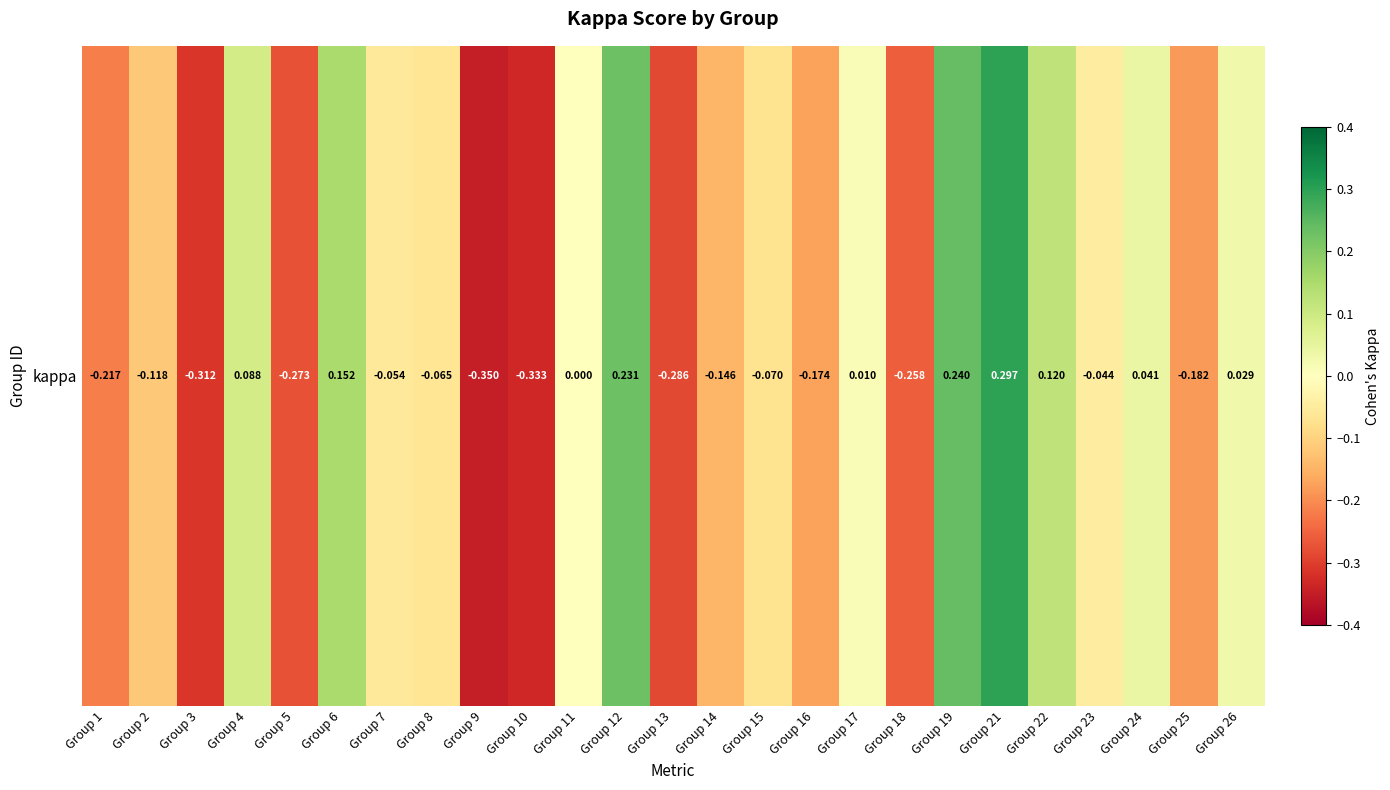

True or false: the data shows 0.1 at Group 22.

True